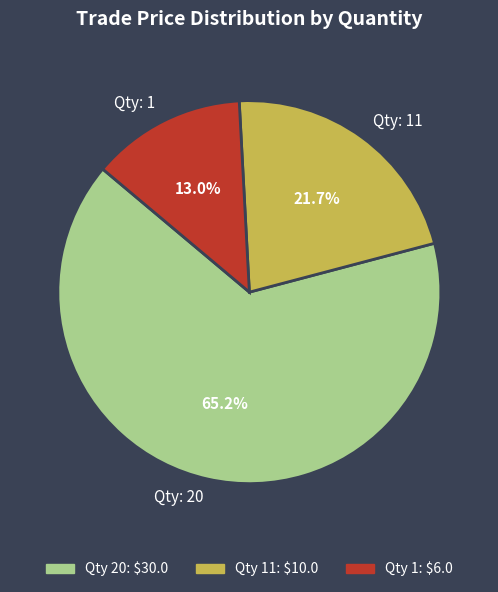

What percentage do Qty: 20 and Qty: 1 together represent?

78.3%